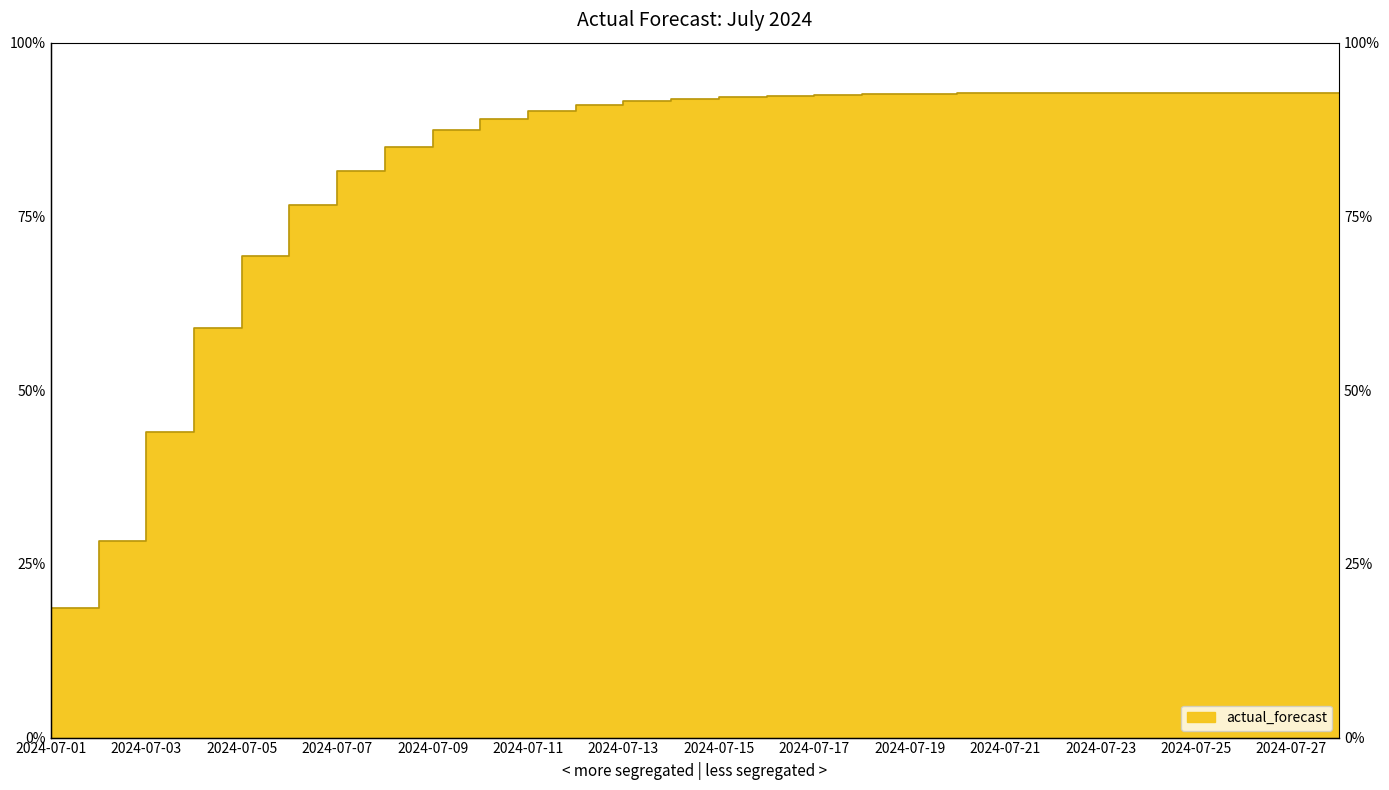

Which category has the lowest value across all series?

2024-07-01